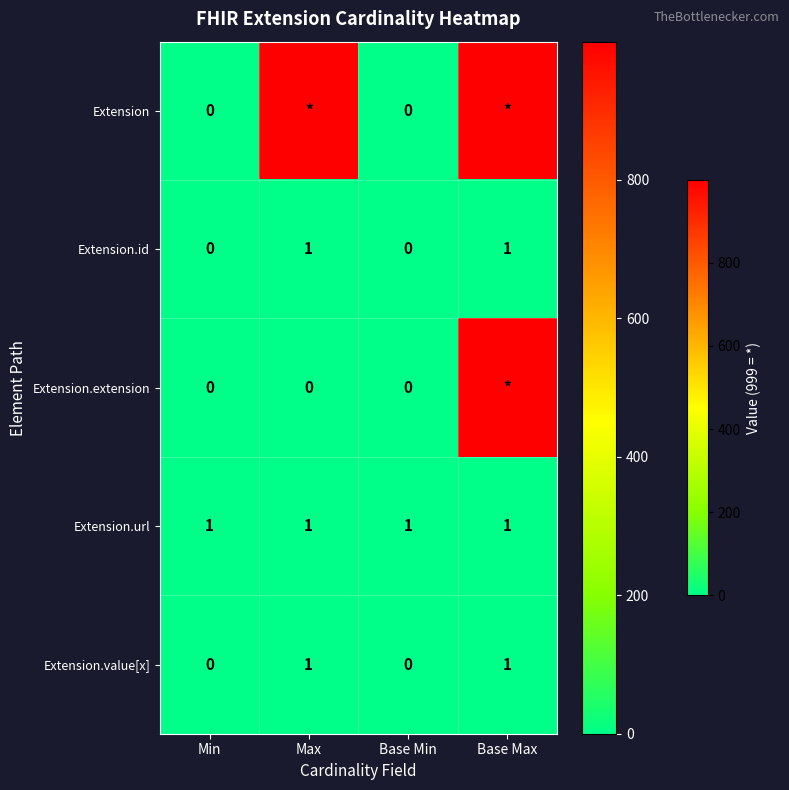

What is the difference between the maximum and minimum values in the Extension.value[x] series?

1